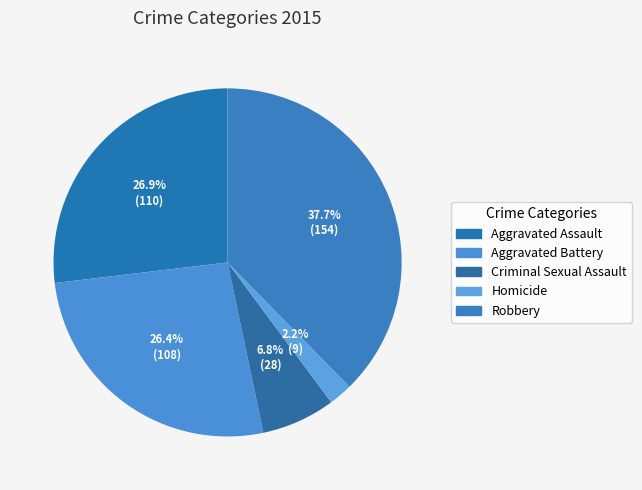

To the nearest percent, what is the combined percentage of Homicide and Aggravated Assault?

29%